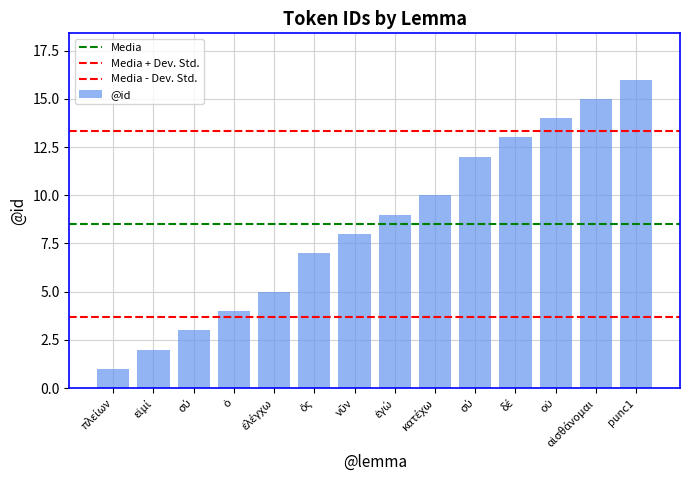

What is the sum of all values?

119